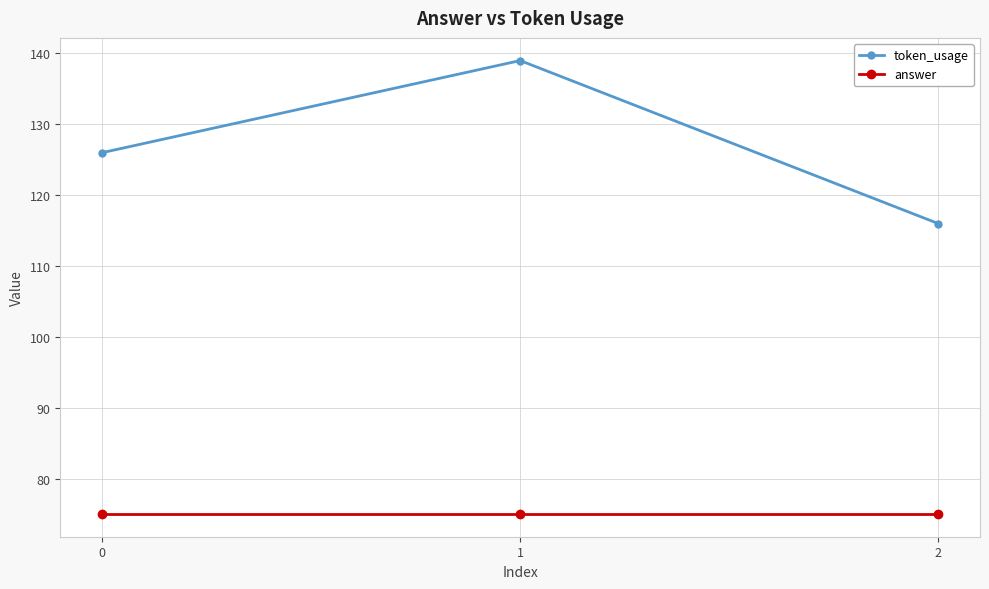

How many lines are shown in the chart?

2